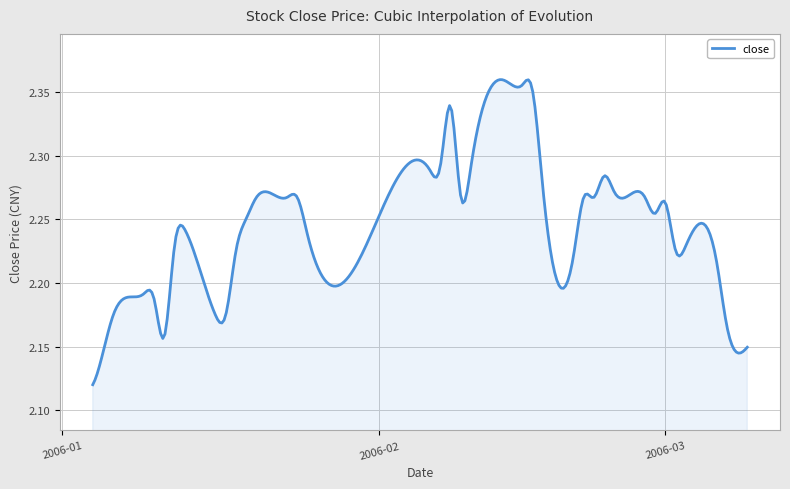

How many points are lower than both their immediate neighbors (excluding endpoints)?

7